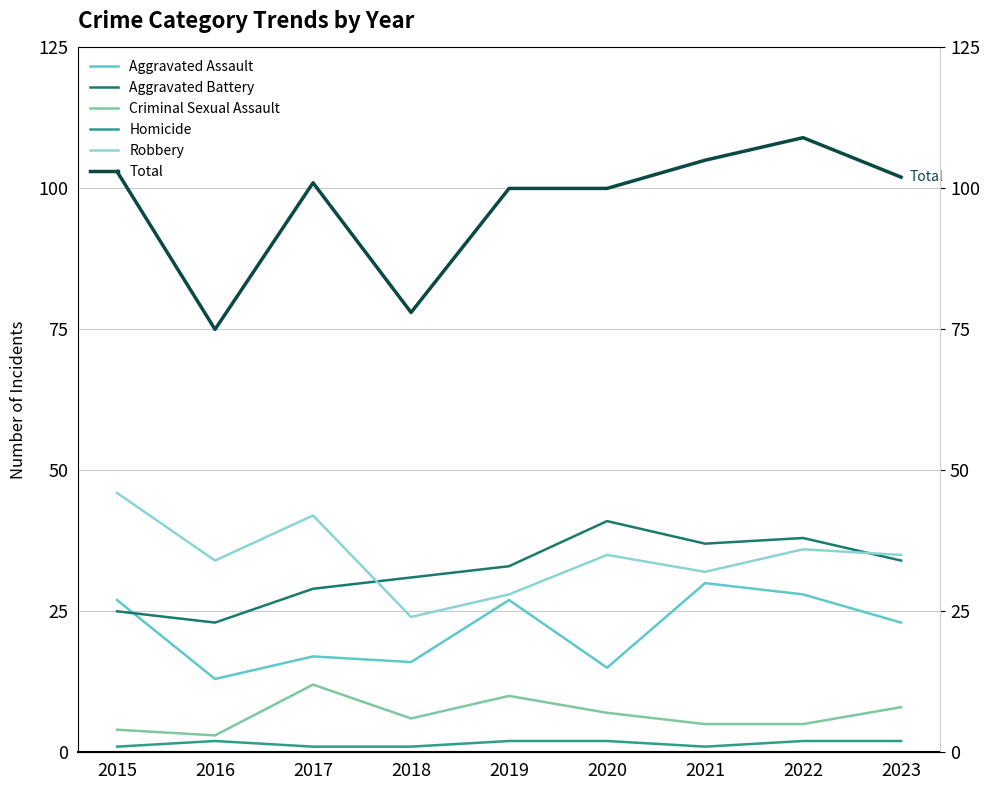

Which series changed the most between 2017 and 2023?

Robbery